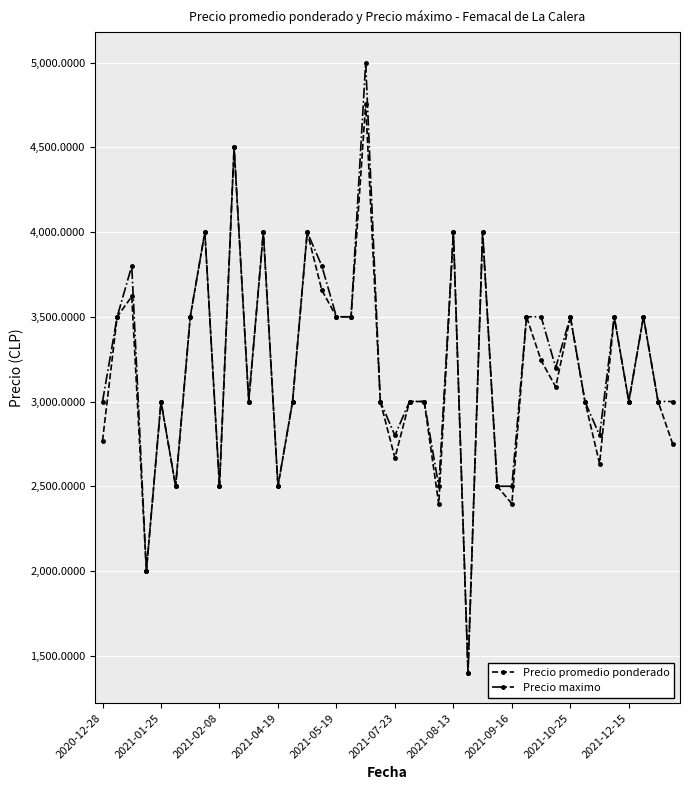

Which series has the widest spread of values?

Precio maximo